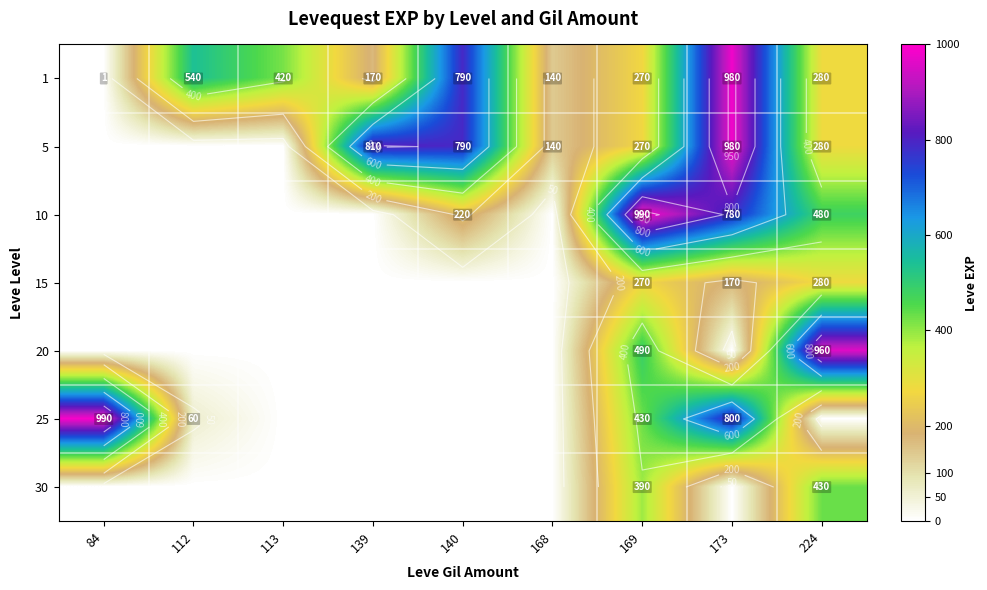

How many values in the 20 series exceed 0?

2